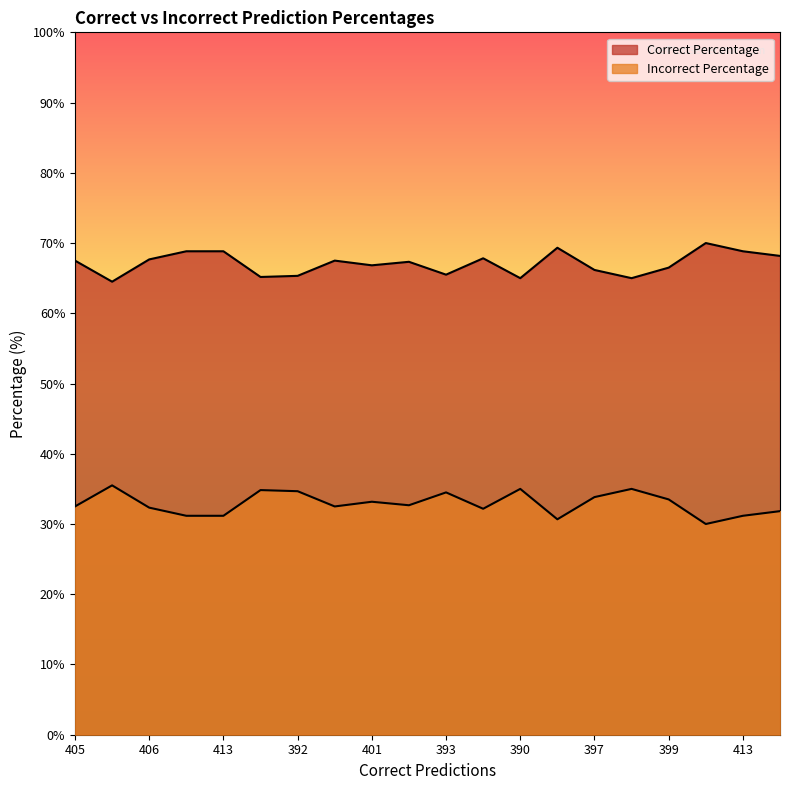

What is the total value across all series at 420?

100.0